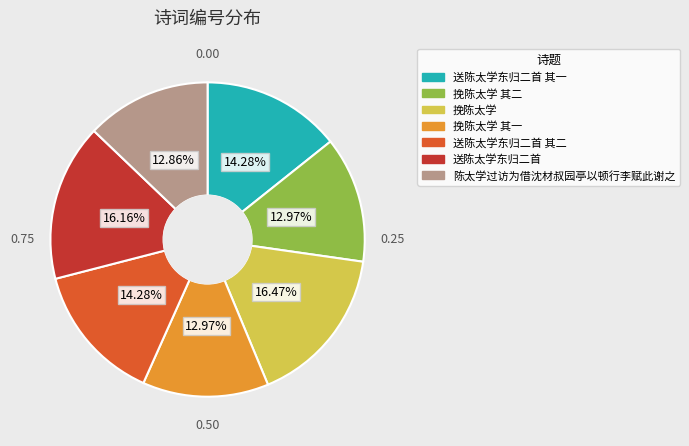

Does 挽陈太学 其二 account for over 50% of the chart?

No